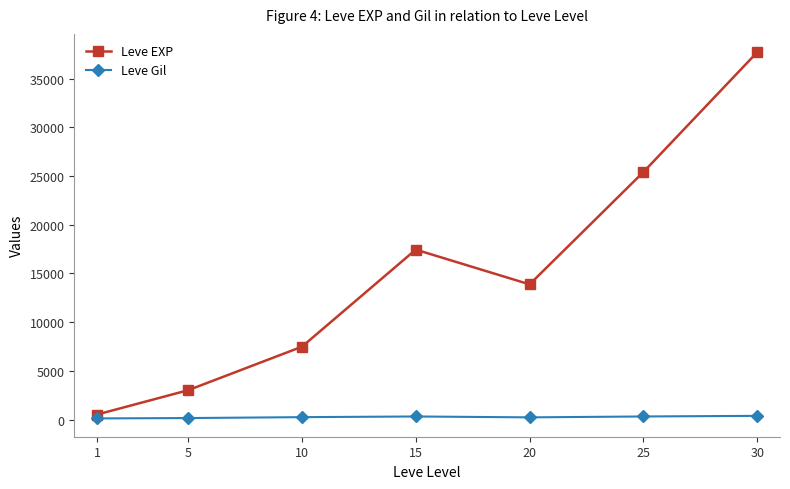

True or false: Leve EXP and Leve Gil intersect in this chart.

False